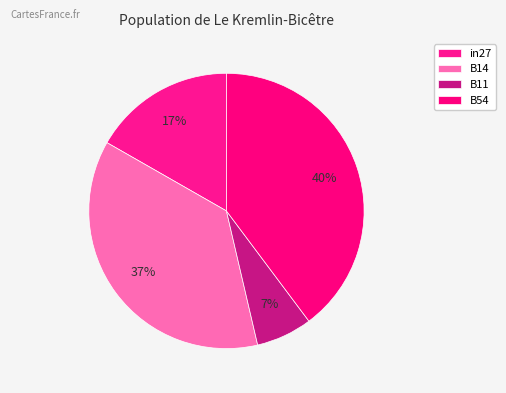

Which slice is the smallest?

B11